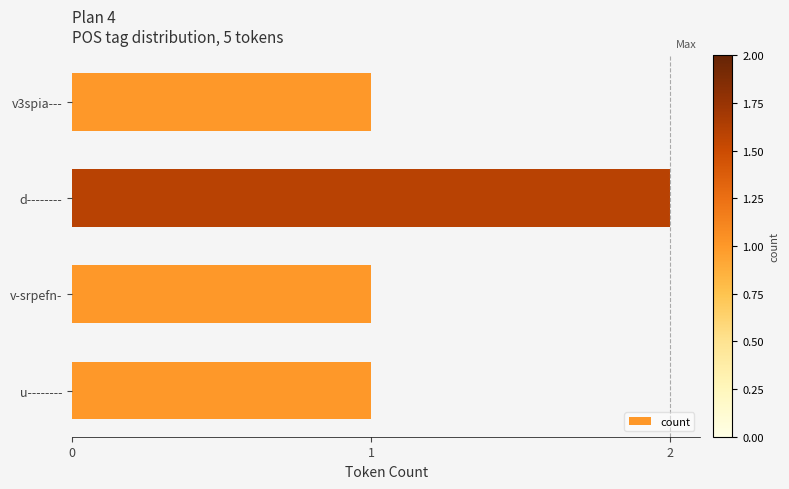

Reading top to bottom, extract all data points from this chart.

v3spia---=1	d--------=2	v-srpefn-=1	u--------=1